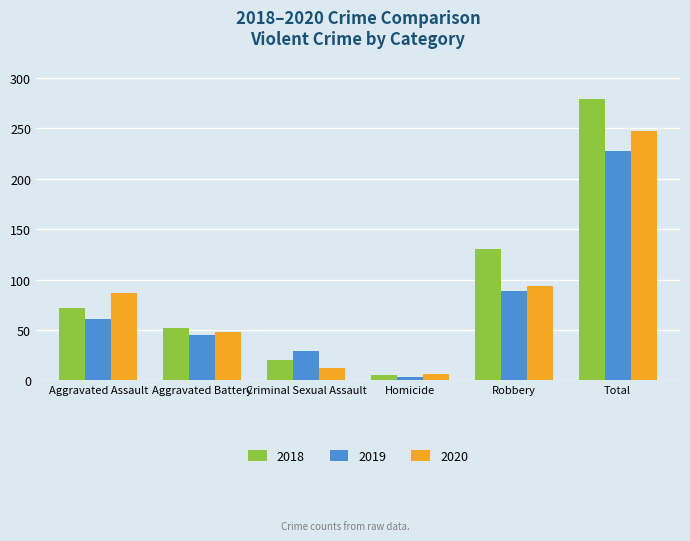

Rank the series at Total from highest to lowest value.

2018, 2020, 2019